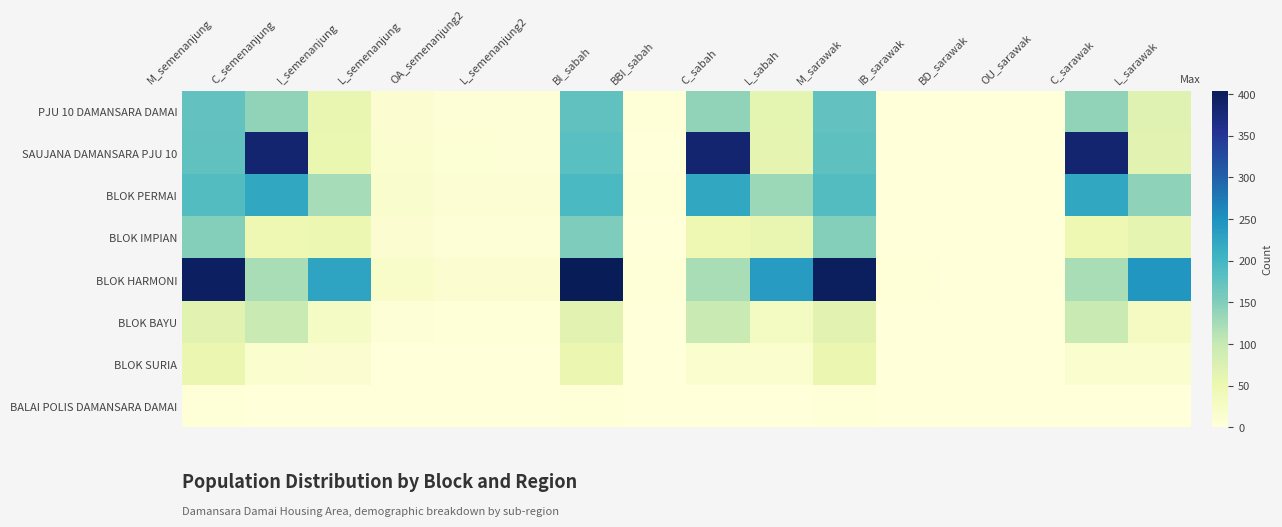

Rank the series at C_sarawak from lowest to highest value.

BALAI POLIS DAMANSARA DAMAI, BLOK SURIA, BLOK IMPIAN, BLOK BAYU, BLOK HARMONI, PJU 10 DAMANSARA DAMAI, BLOK PERMAI, SAUJANA DAMANSARA PJU 10